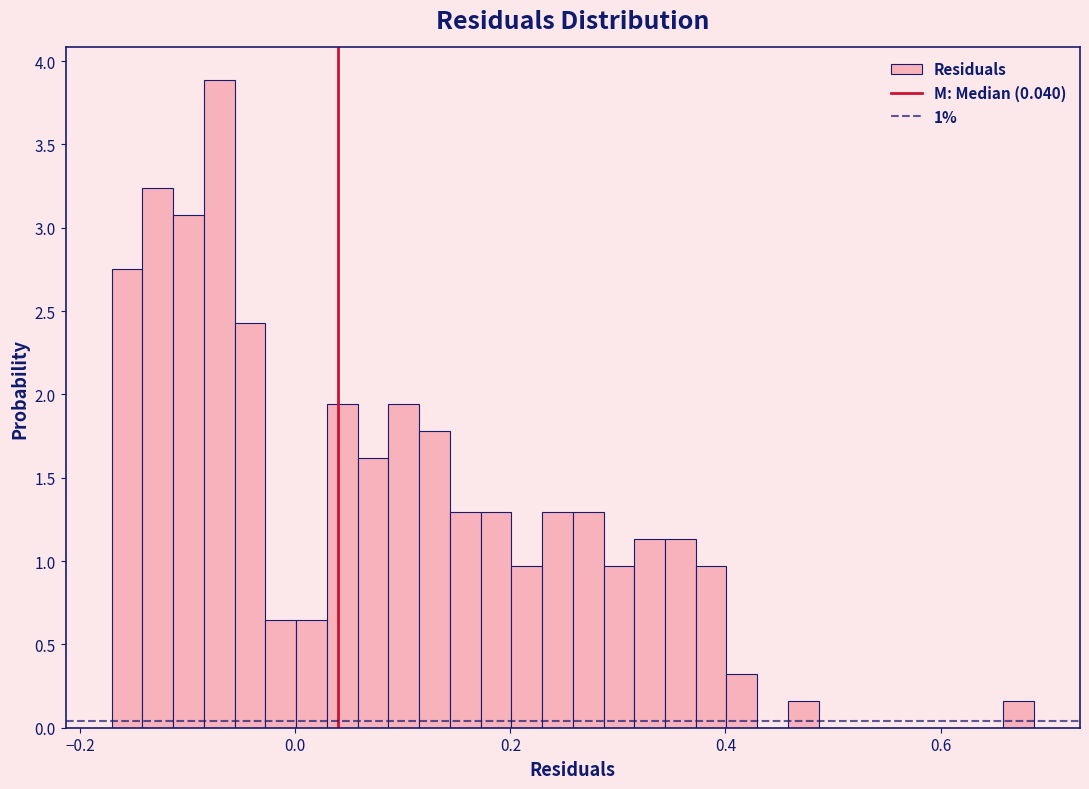

Read against the x-axis, roughly where is the centre of the tallest bar?

-0.08